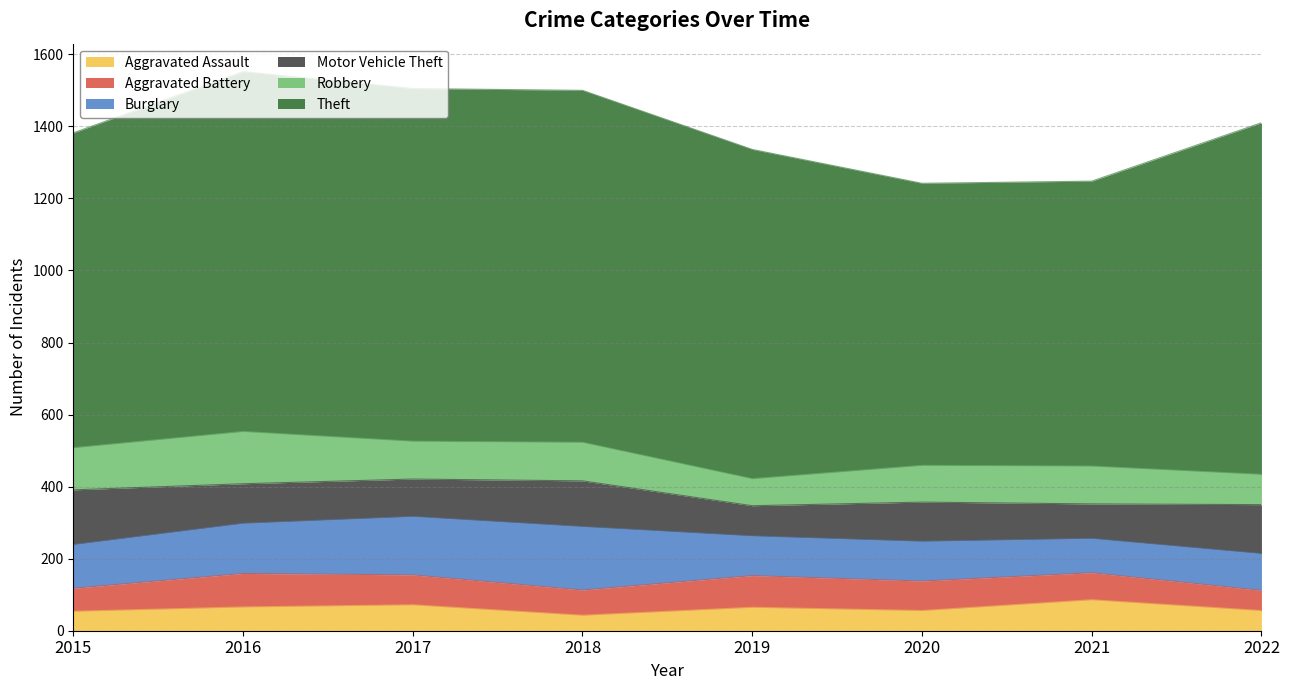

Count the number of data series in this chart.

6